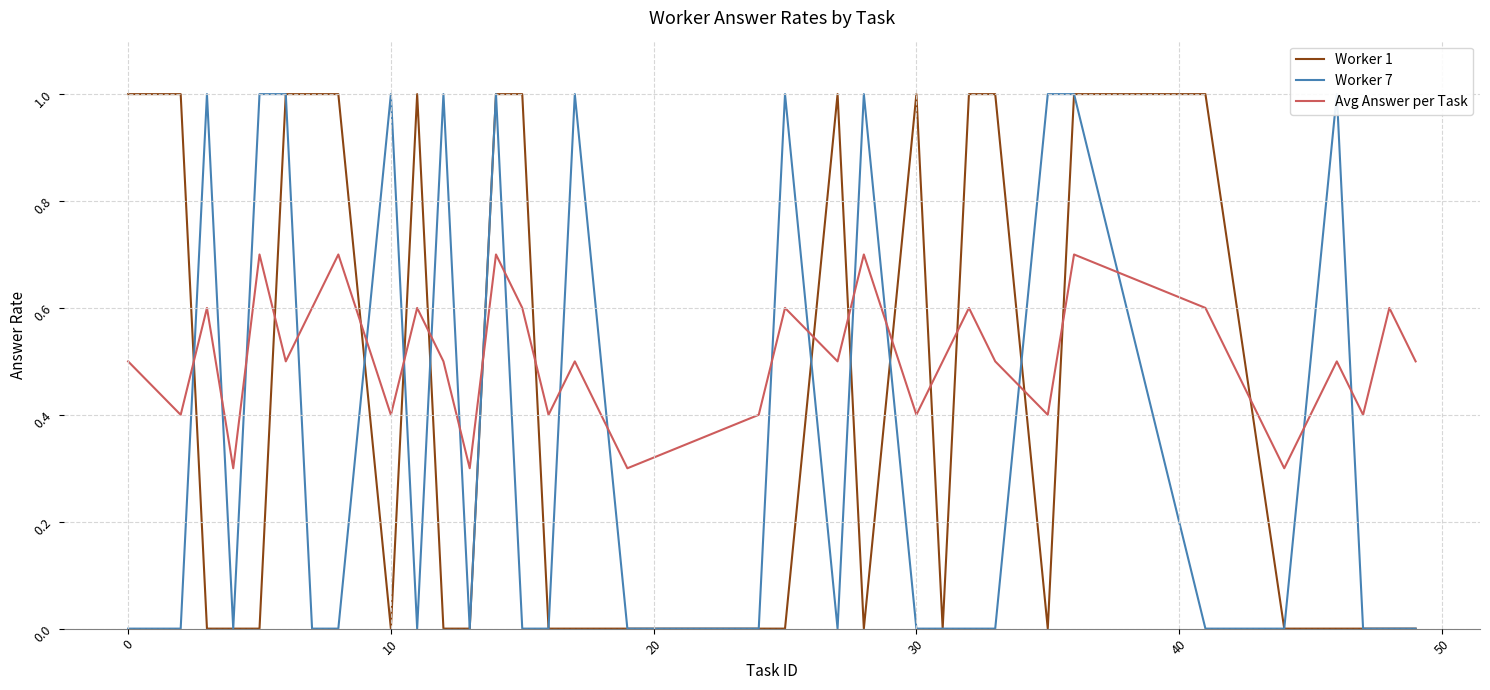

What is the maximum value for Worker 1?

1.0